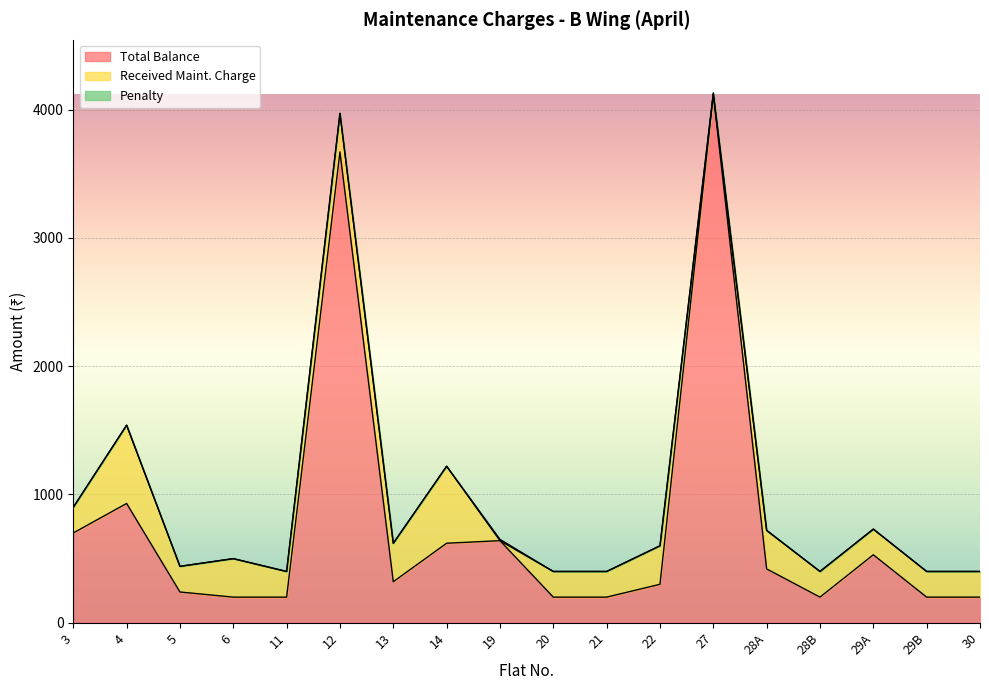

True or false: Penalty and Total Balance intersect in this chart.

False